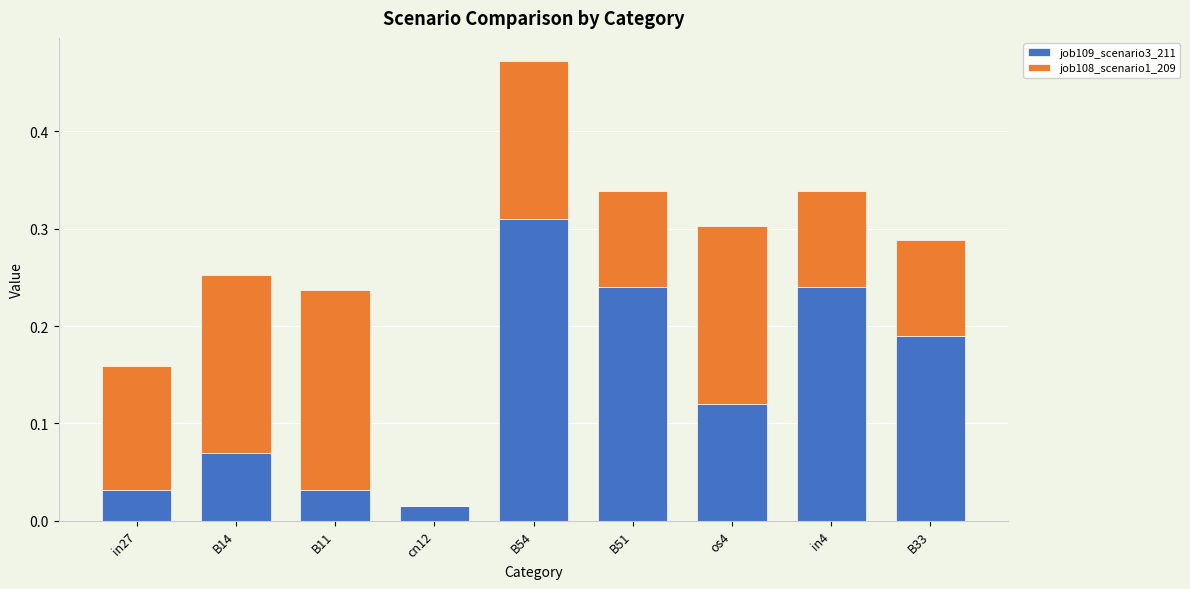

At which category is the sum across all series the highest?

B54